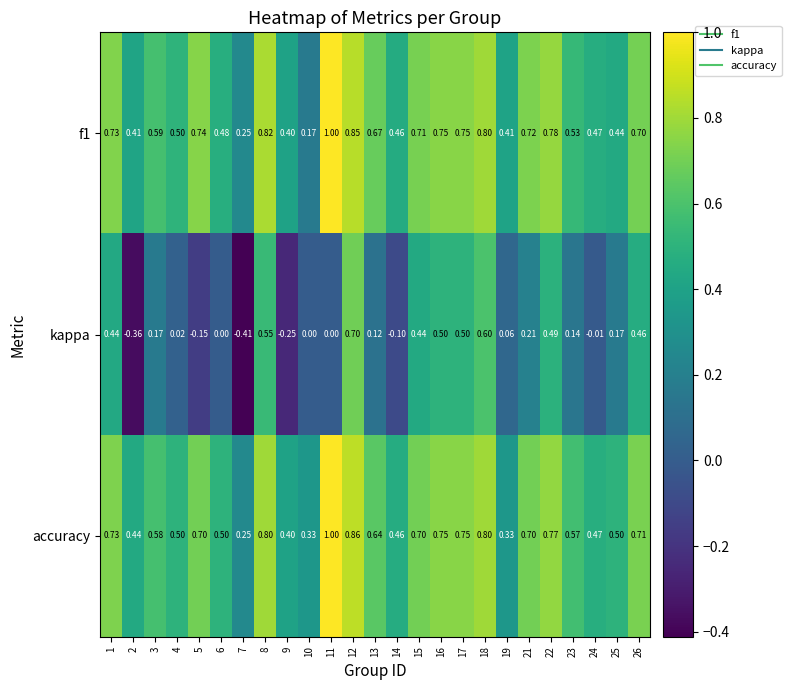

Which series changed the most between 5 and 15?

kappa